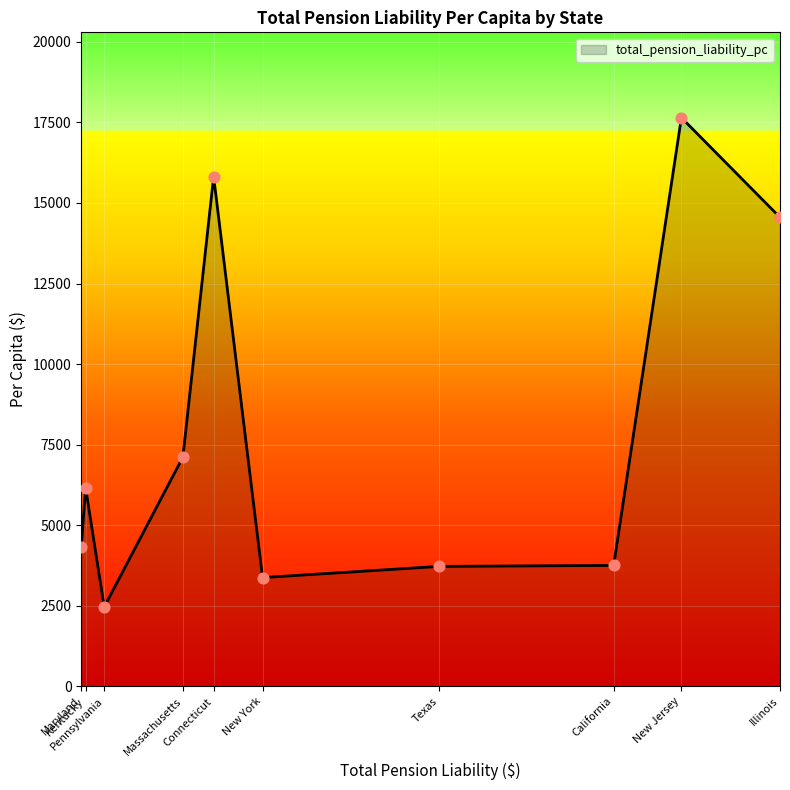

Which has a higher value, New Jersey or Pennsylvania?

New Jersey